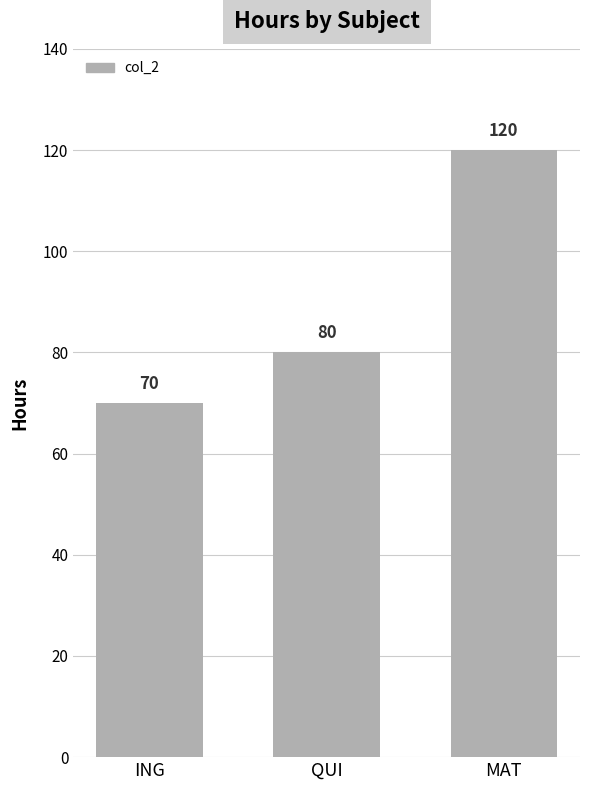

Rank the categories by value from lowest to highest.

ING, QUI, MAT